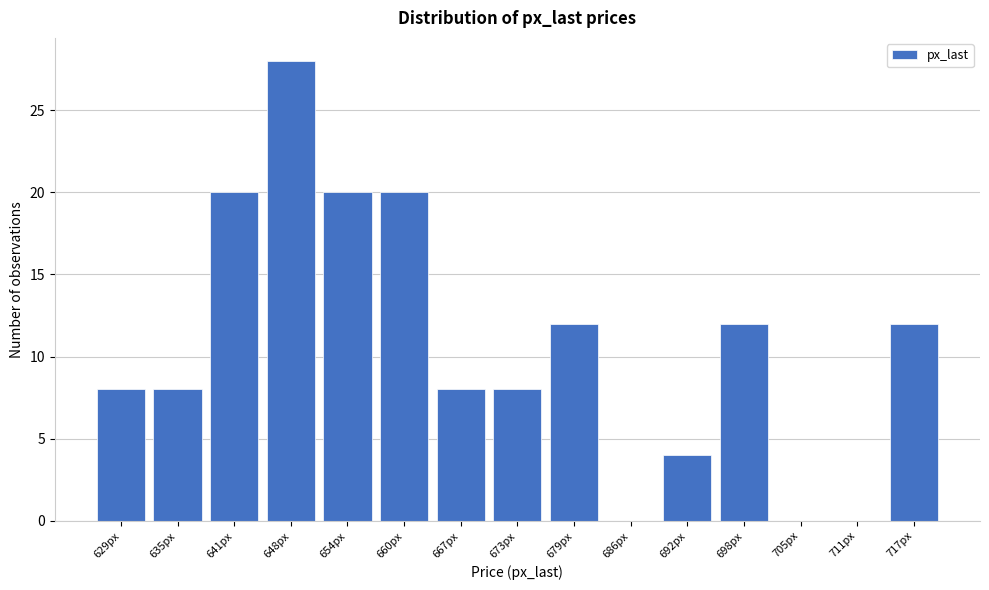

Reading right to left, list all the values displayed in this chart.

717px=12	711px=0	705px=0	698px=12	692px=4	686px=0	679px=12	673px=8	667px=8	660px=20	654px=20	648px=28	641px=20	635px=8	629px=8